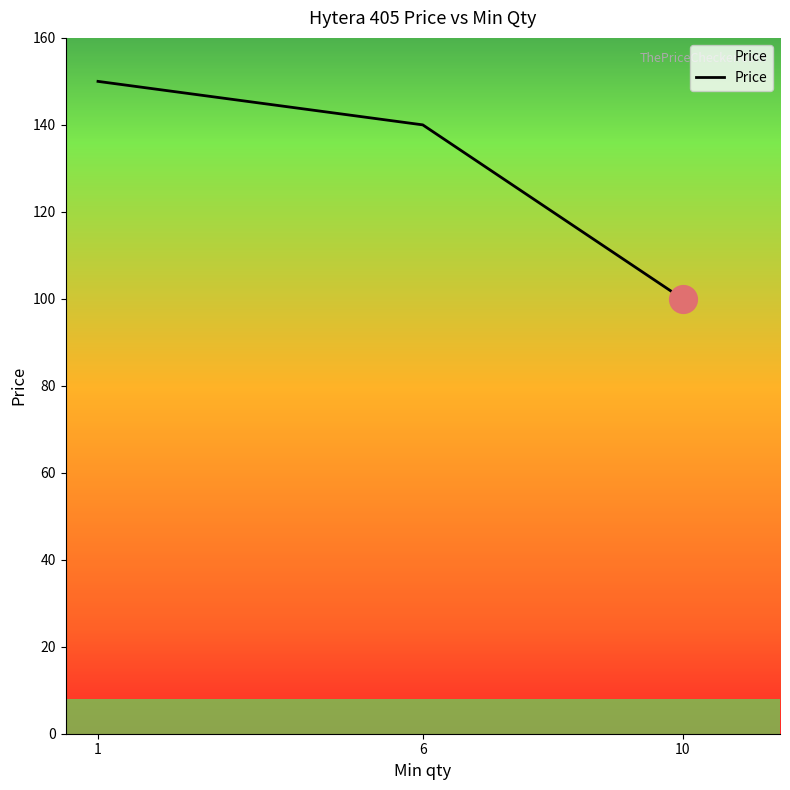

Reading left to right, what are all the values shown in this chart?

150	140	100